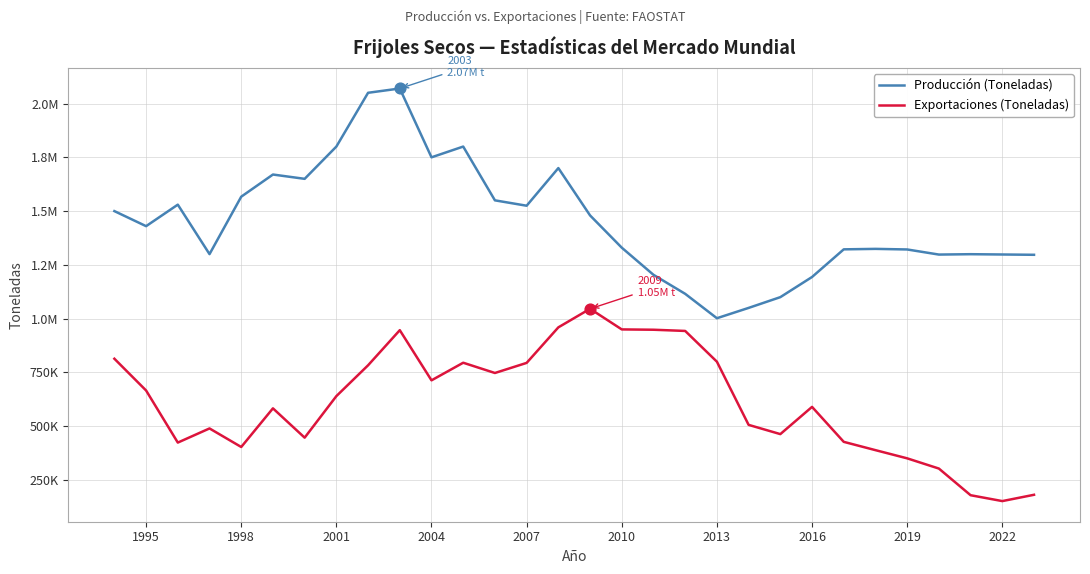

What are all the series names shown in the legend?

Producción (Toneladas), Exportaciones (Toneladas)